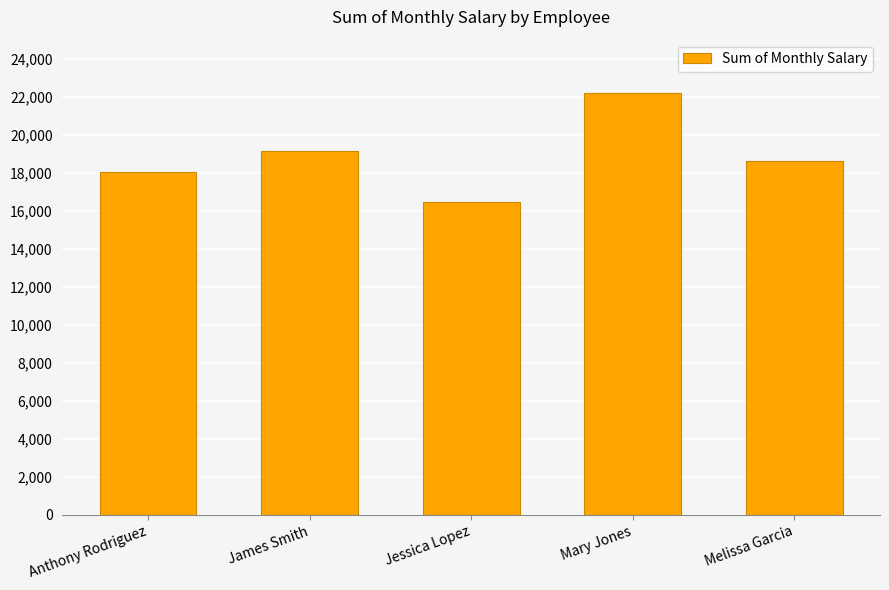

Approximately how many times larger is the value at Jessica Lopez compared to Anthony Rodriguez?

0.9